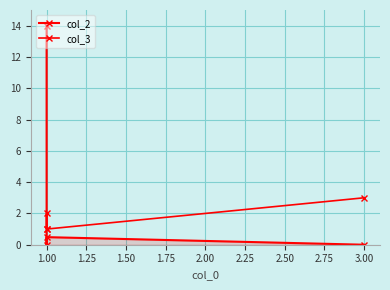

How many categories are shown in the chart?

4